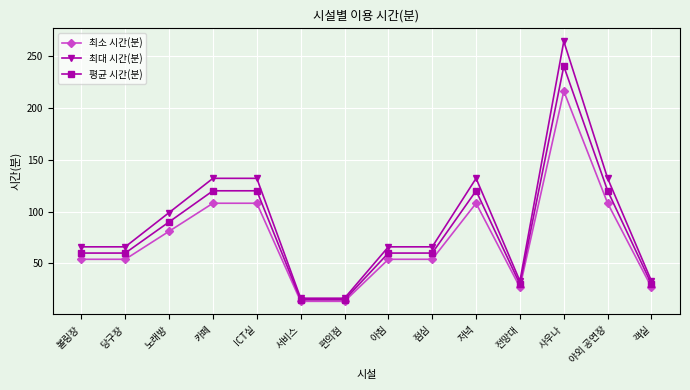

Which series has the widest spread of values?

최대 시간(분)